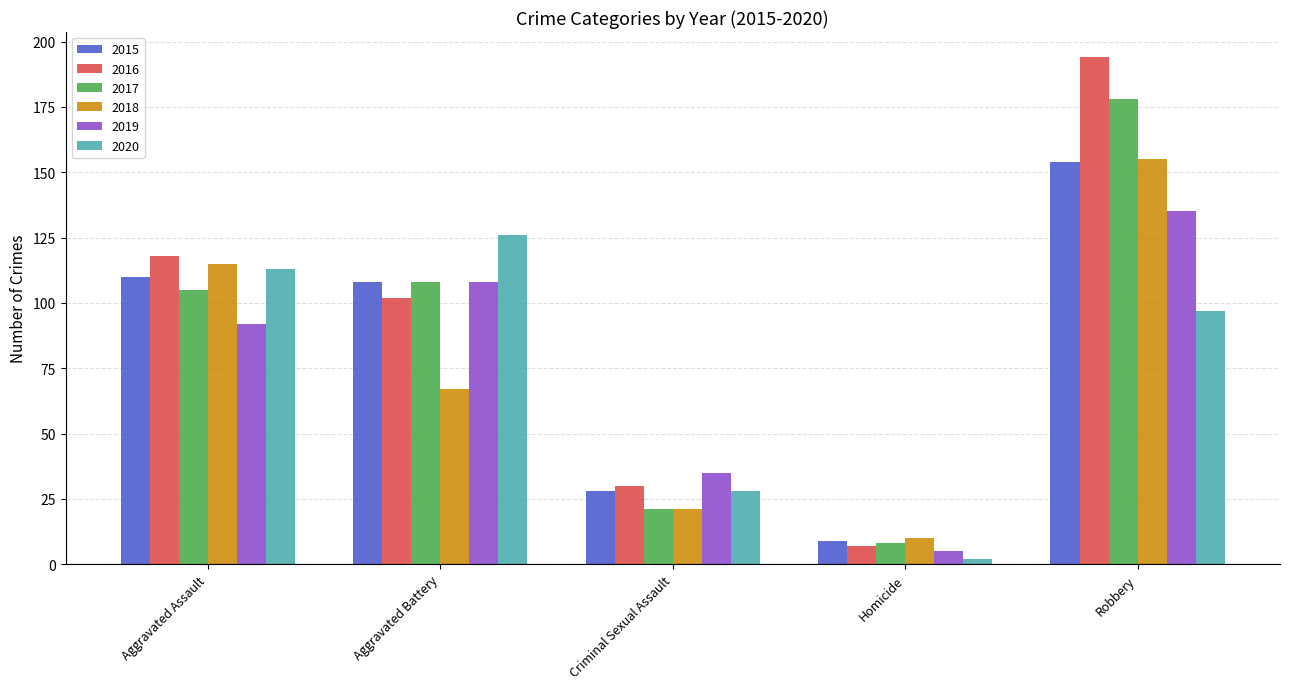

What is the sum of the 2017 values at Robbery and Homicide?

186